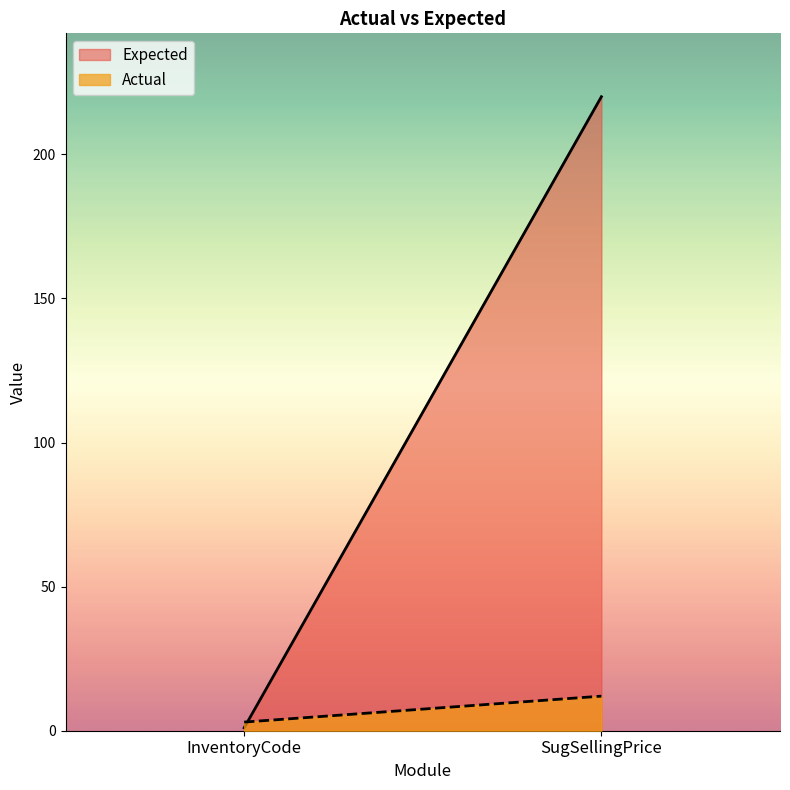

What is the value of the Expected point at the 2nd from the left?

220